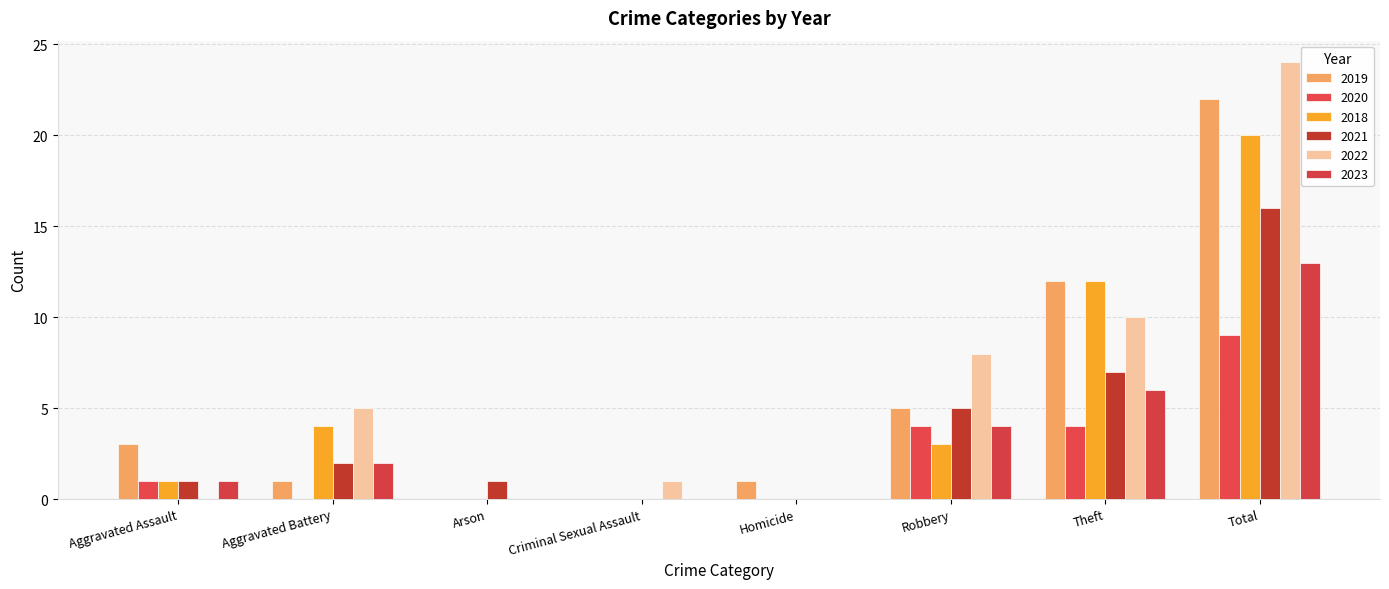

Between Homicide and Total, which series saw the biggest shift?

2022